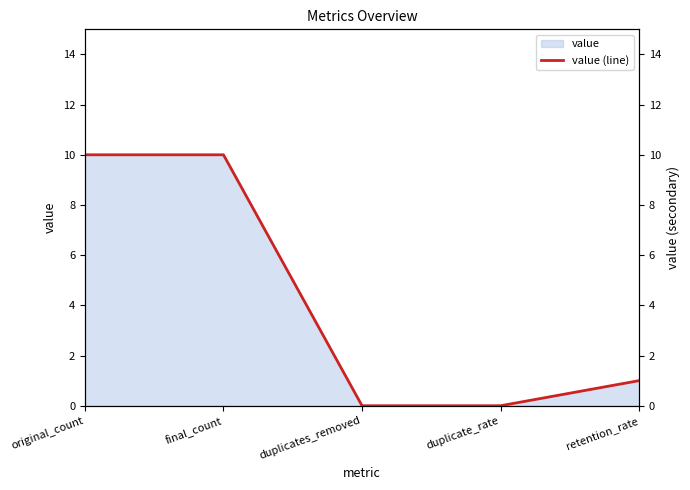

The chart shows a value of 10 at final_count. True or false?

True